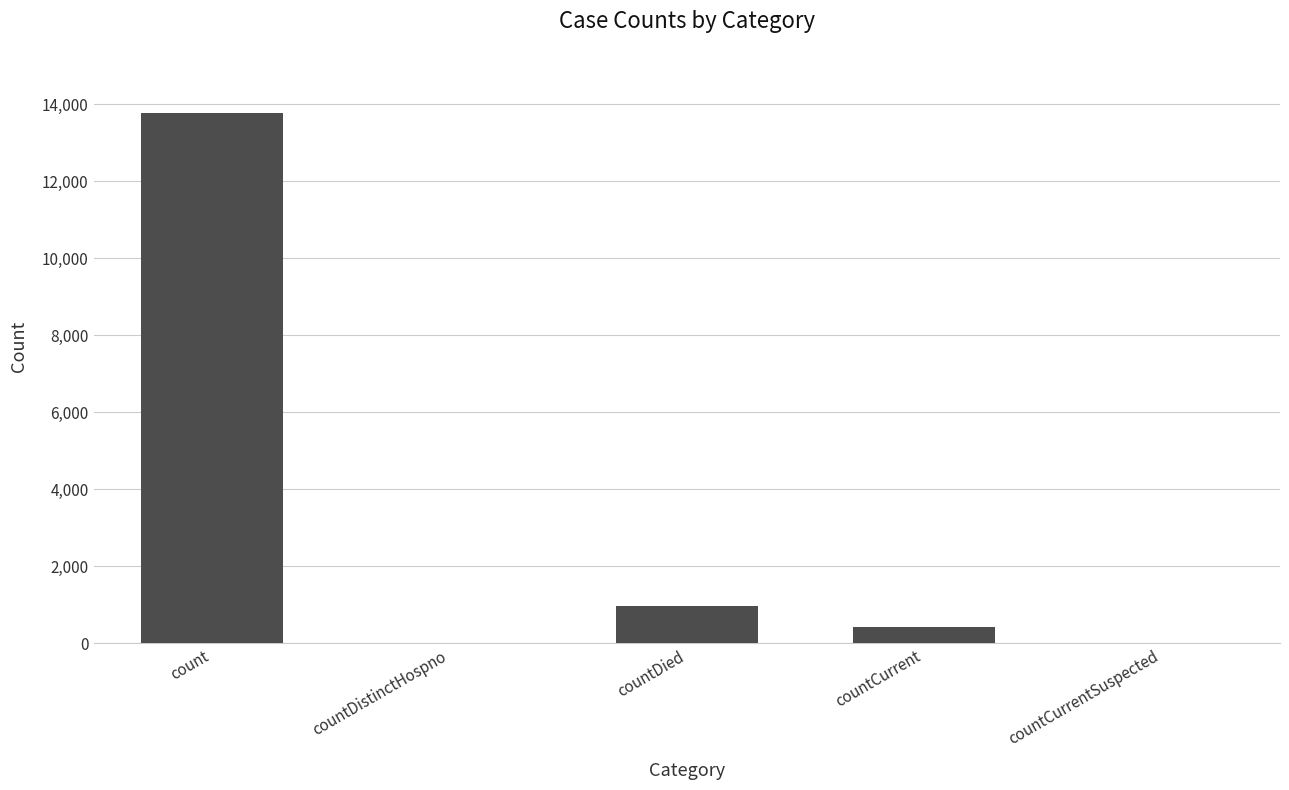

Reading right to left, what are all the values shown in this chart?

countCurrentSuspected=0	countCurrent=419	countDied=980	countDistinctHospno=0	count=13778